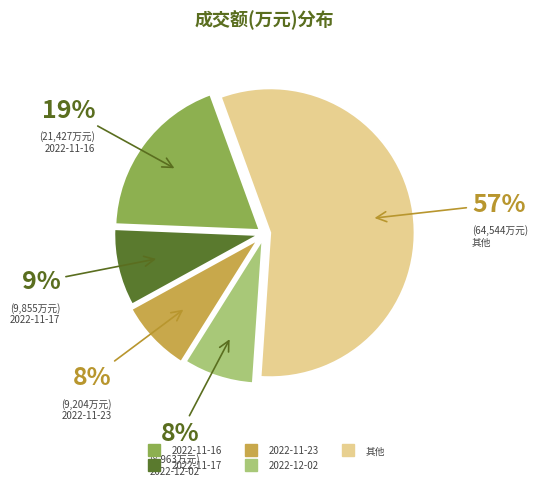

How many slices are in this pie chart?

5